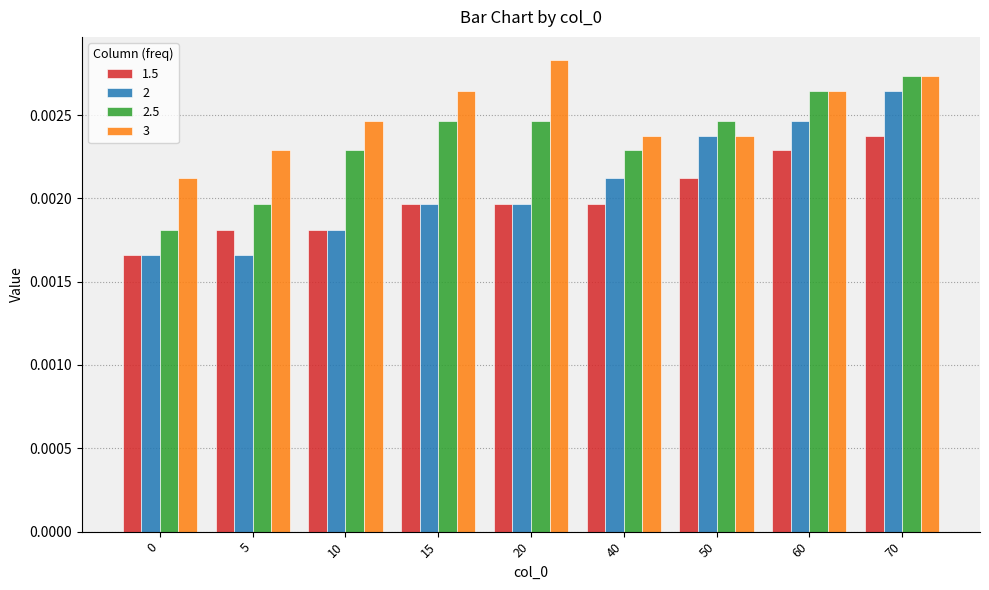

At which label does 1.5 reach its peak?

70